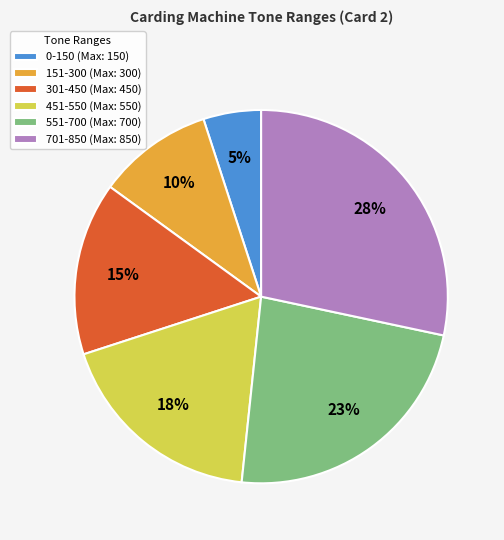

To the nearest percent, what portion does 701-850 represent?

28%